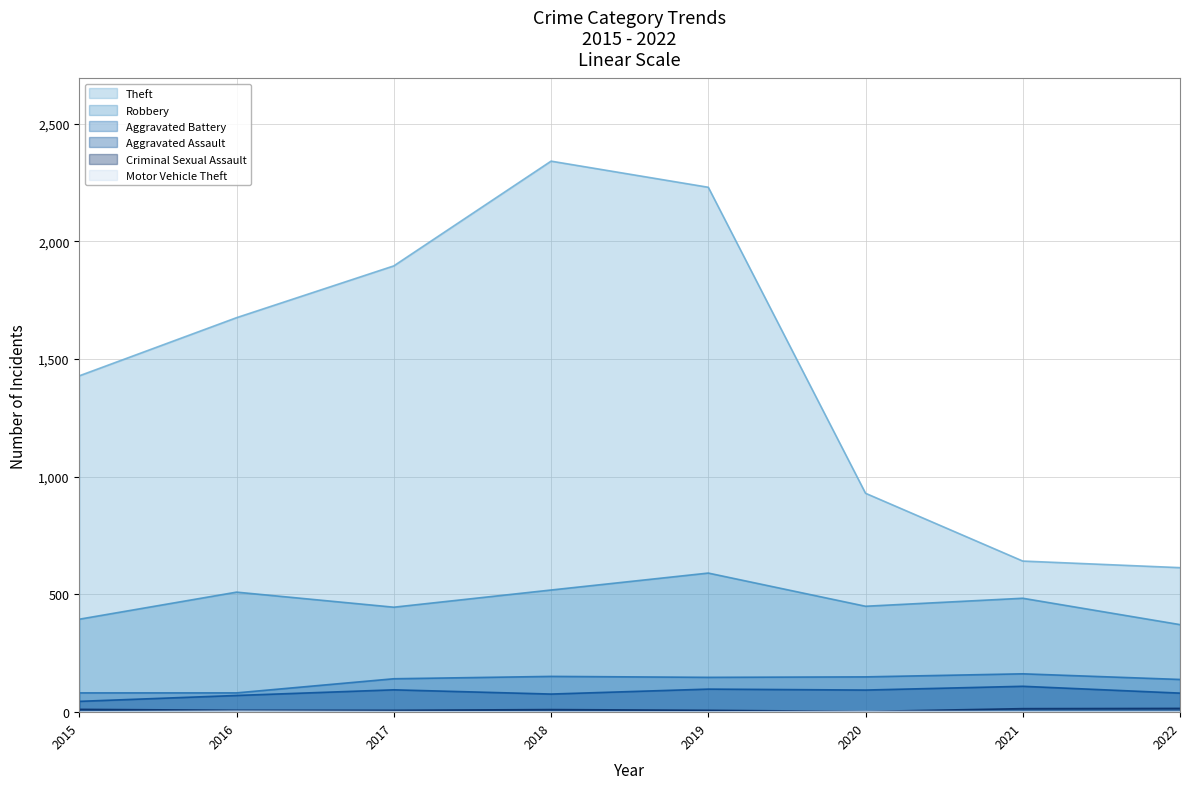

What is the minimum value shown in the chart?

1